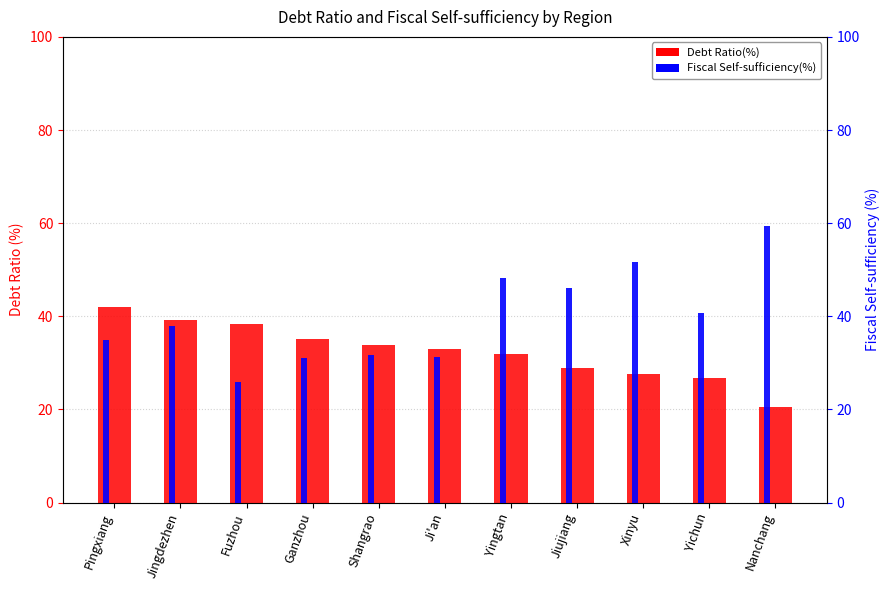

Which series has the widest spread of values?

Fiscal Self-sufficiency(%)